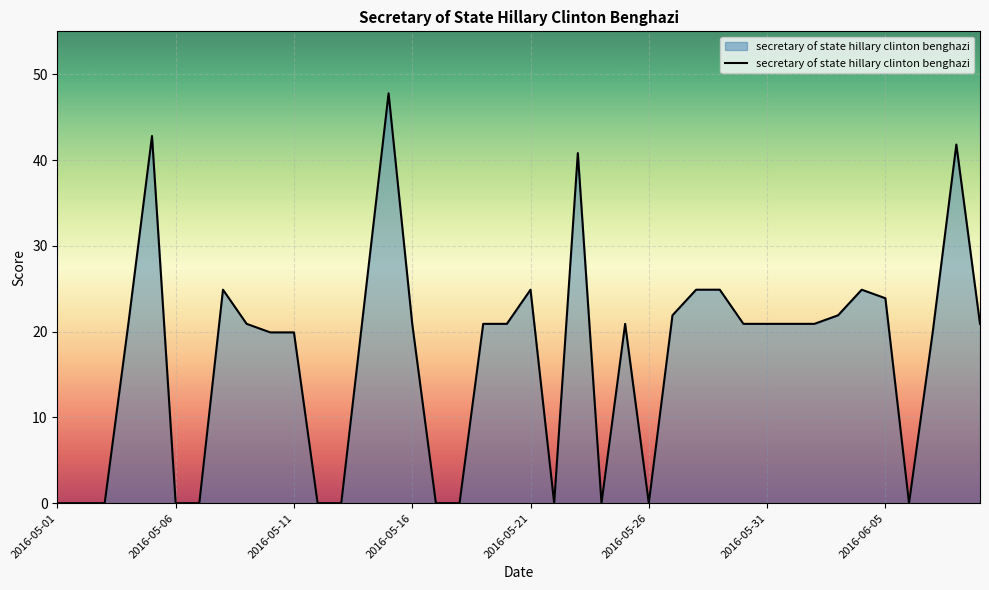

How many series are shown in this chart?

1